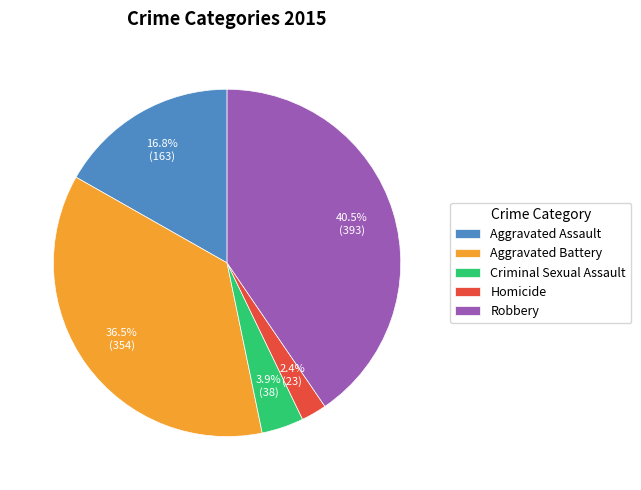

How many segments does this pie chart have?

5